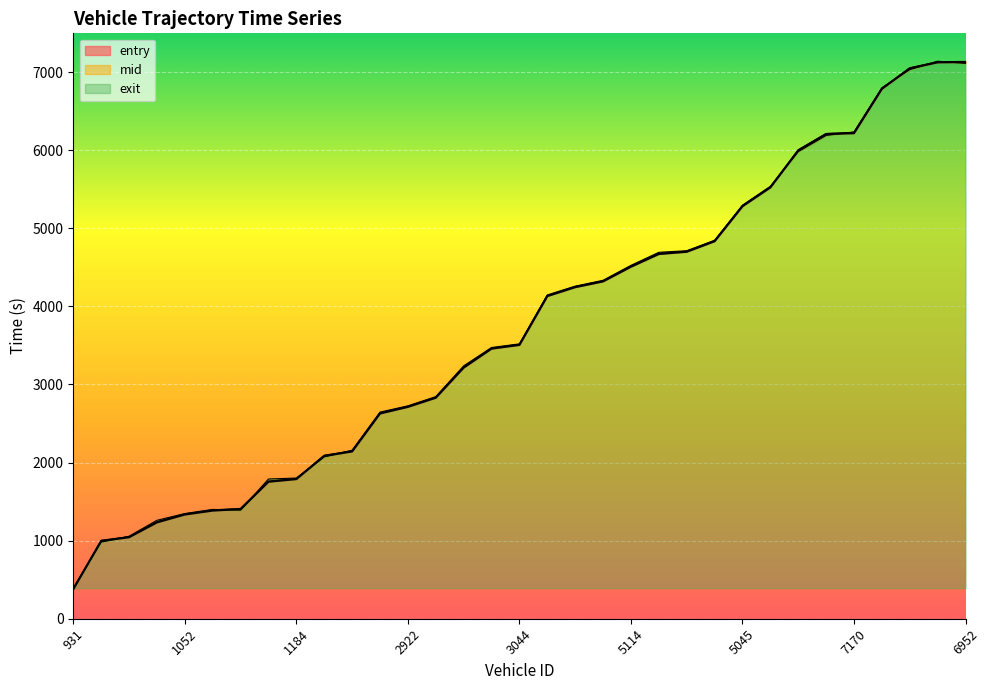

At which category does the chart reach its minimum across all series?

931